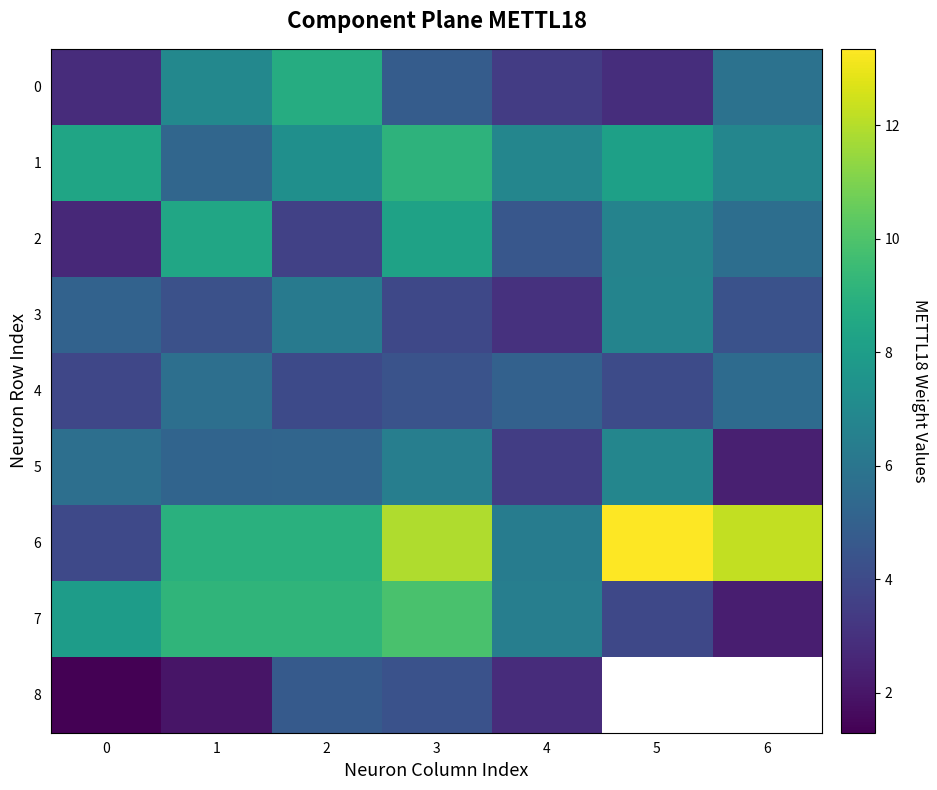

What is the maximum value shown in the chart?

13.3